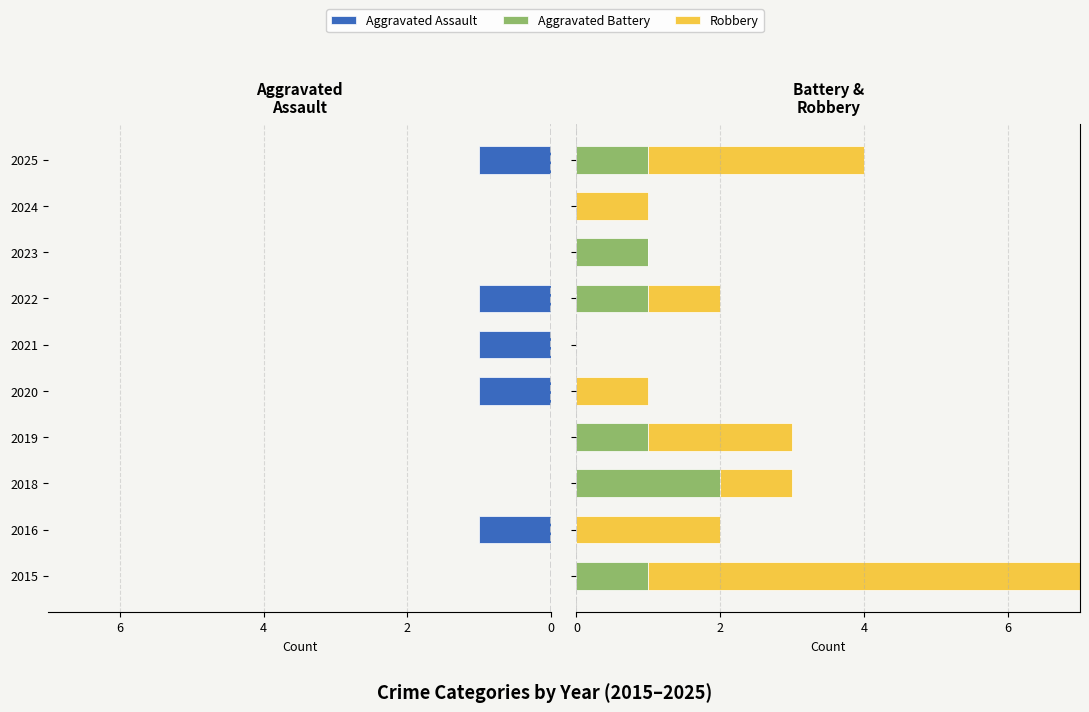

Rank the series by their maximum value, from lowest to highest.

Aggravated Assault, Aggravated Battery, Robbery